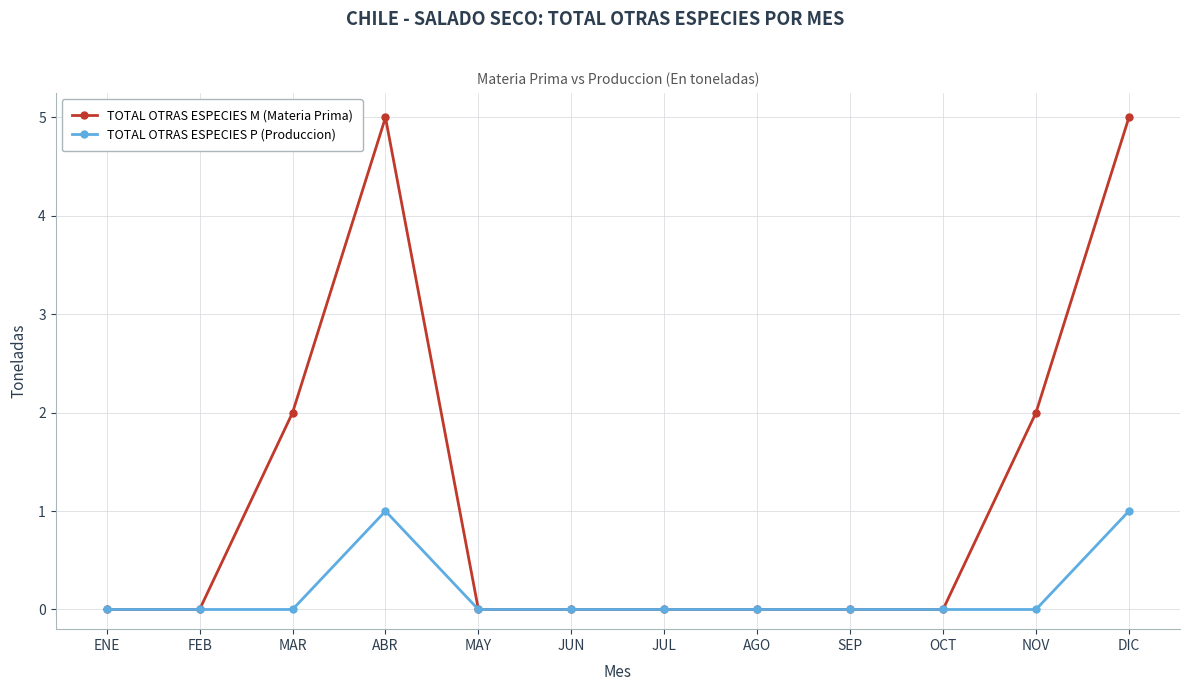

Count the TOTAL OTRAS ESPECIES M (Materia Prima) values in the range 0 to 2.

10